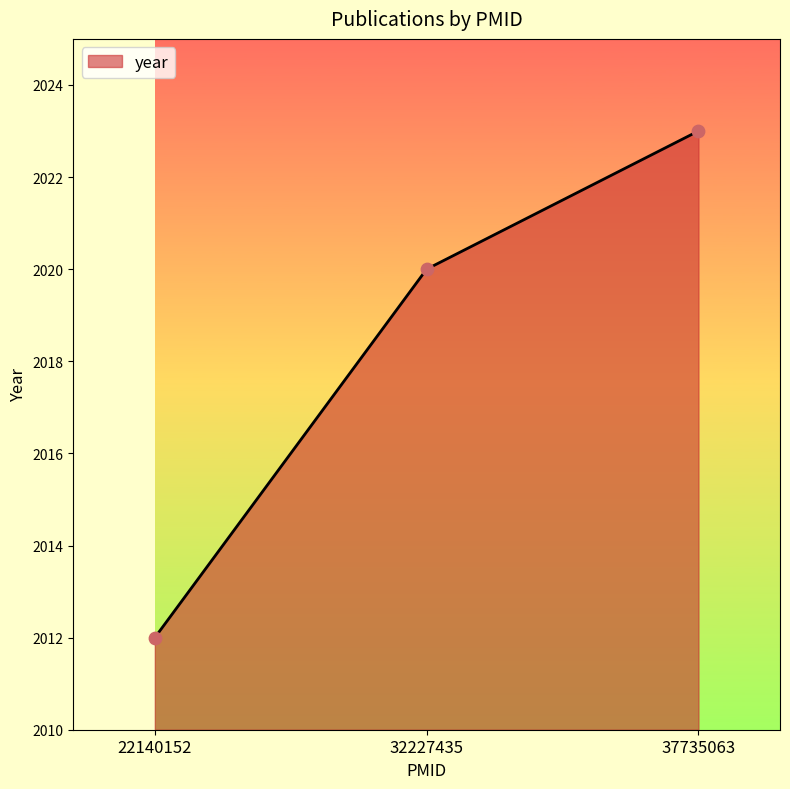

What is the ratio of the value at 37735063 to the value at 32227435?

1.0